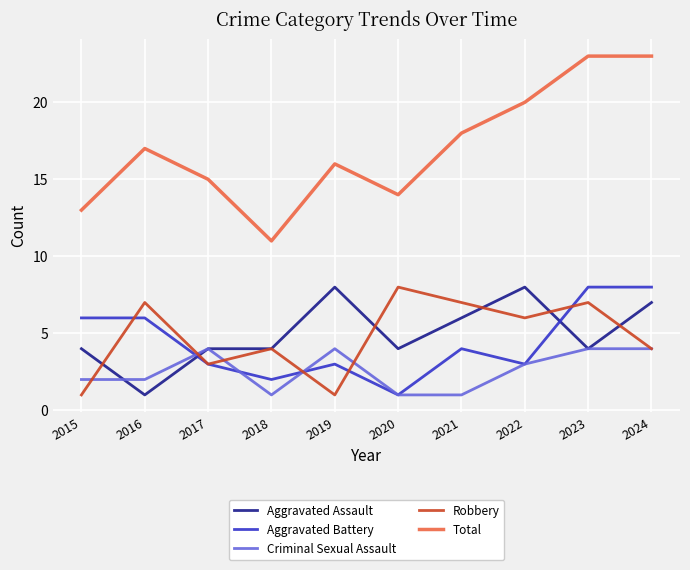

At which label does Aggravated Battery first exceed 4?

2015